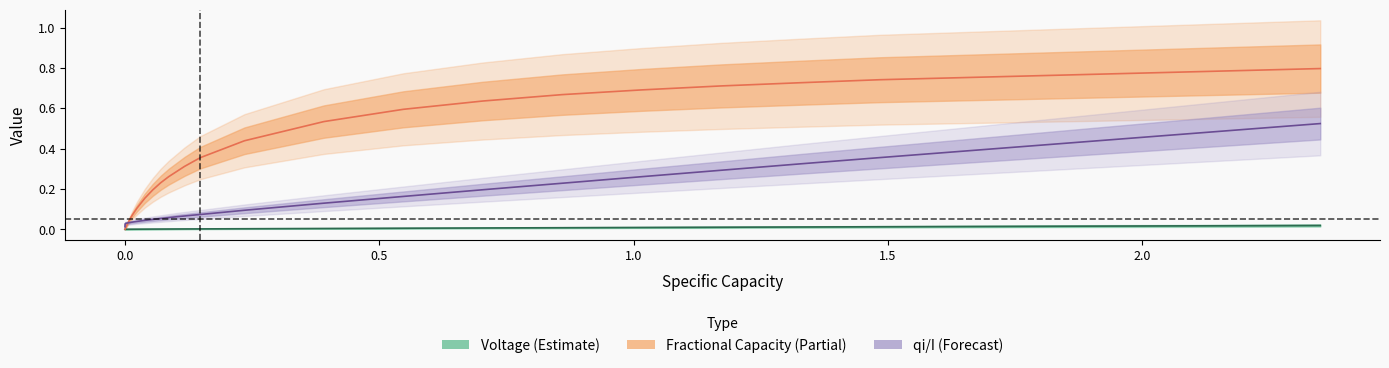

Which series has the largest total across all categories?

Fractional Capacity